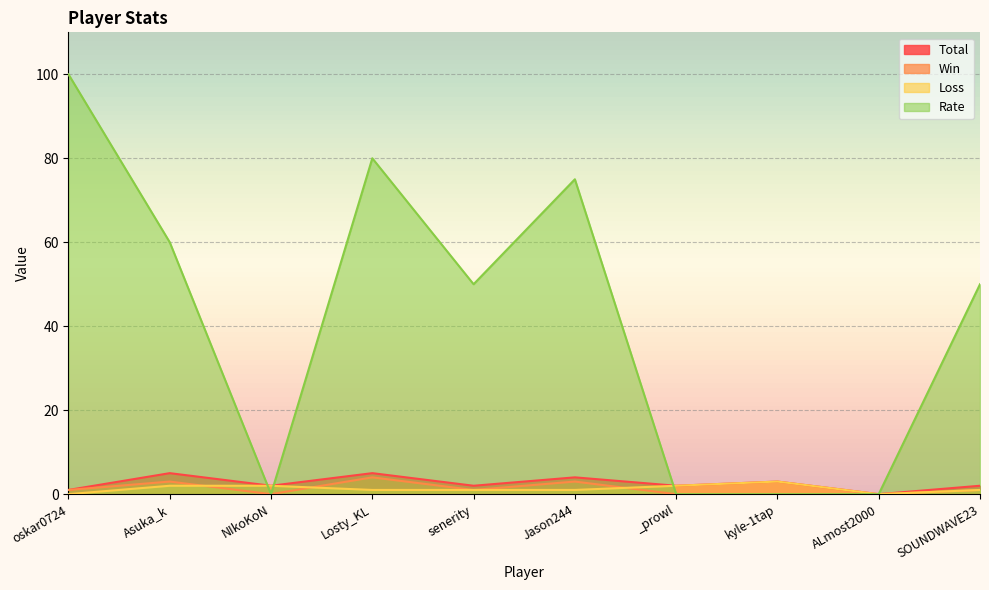

Where is the first local minimum for Rate?

NIkoKoN